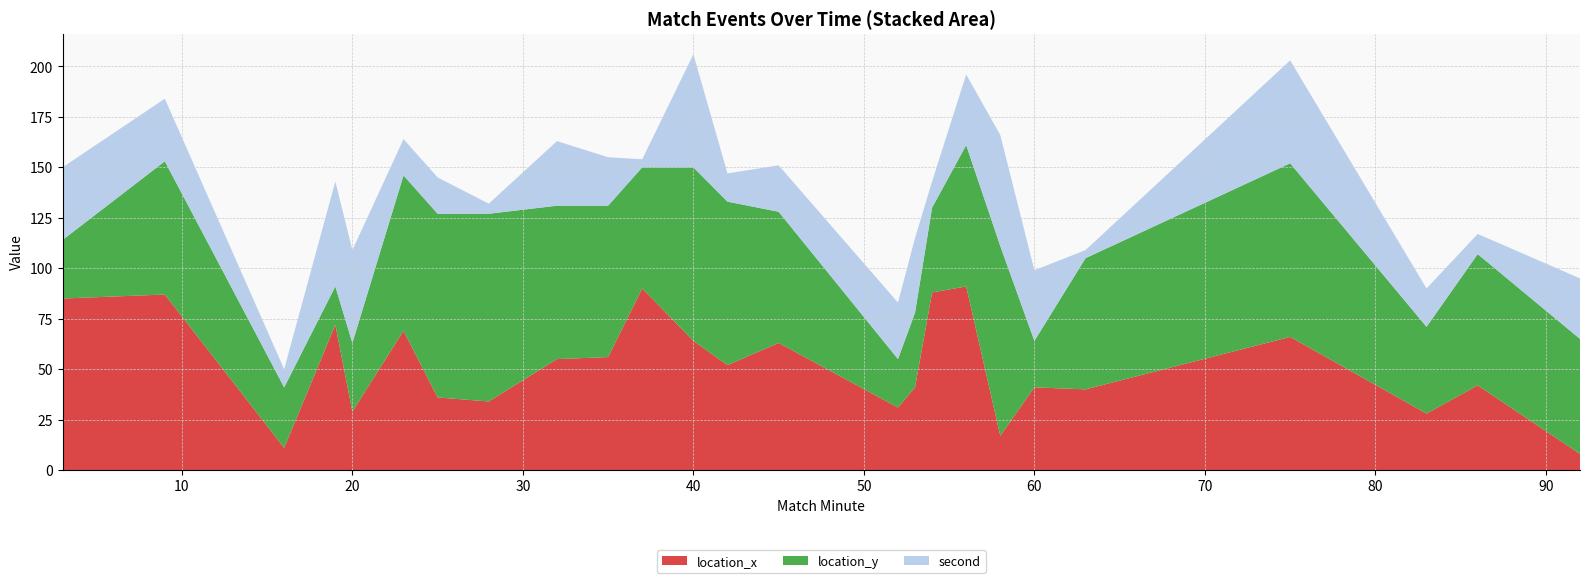

Reading left to right, transcribe all the data shown in this chart.

location_x: 3=85	9=87	16=11	19=72	20=29	23=69	25=36	28=34	32=55	35=56	37=90	40=64	42=52	45=63	52=31	53=41	54=88	56=91	58=17	60=41	63=40	75=66	83=28	86=42	92=8
location_y: 3=29	9=66	16=30	19=19	20=34	23=77	25=91	28=93	32=76	35=75	37=60	40=86	42=81	45=65	52=24	53=37	54=42	56=70	58=94	60=23	63=65	75=86	83=43	86=65	92=57
second: 3=36	9=31	16=9	19=52	20=46	23=18	25=18	28=5	32=32	35=24	37=4	40=56	42=14	45=23	52=28	53=37	54=13	56=35	58=55	60=35	63=4	75=51	83=19	86=10	92=30